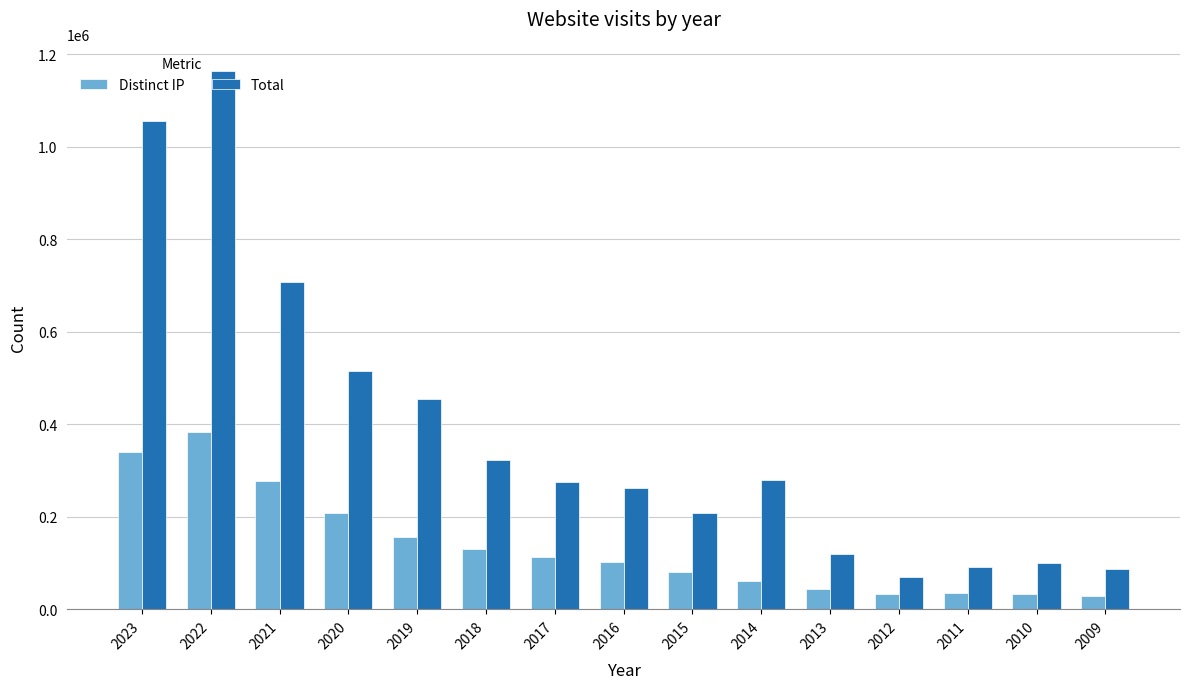

True or false: Distinct IP has a value of 44559 at 2013.

True